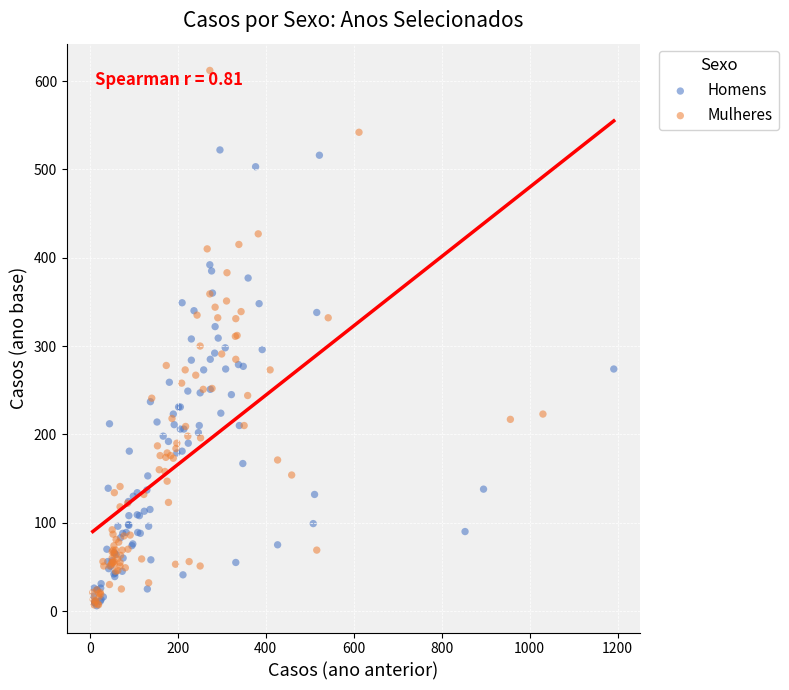

Which series has the widest spread of Y values?

Mulheres